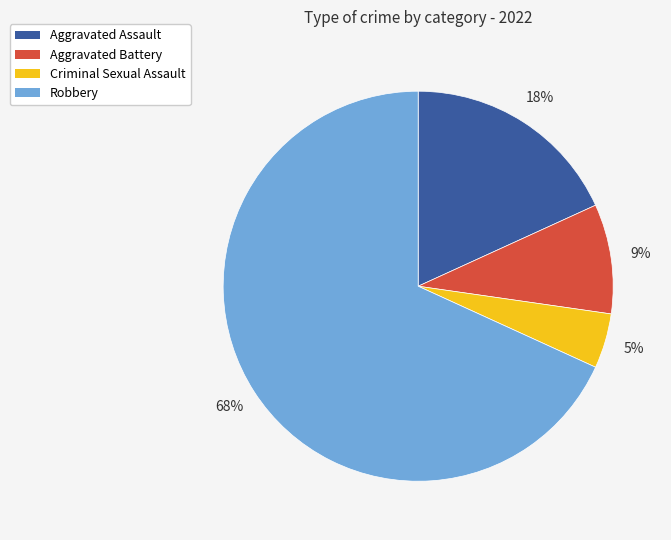

Does Criminal Sexual Assault represent more than half of the total?

No